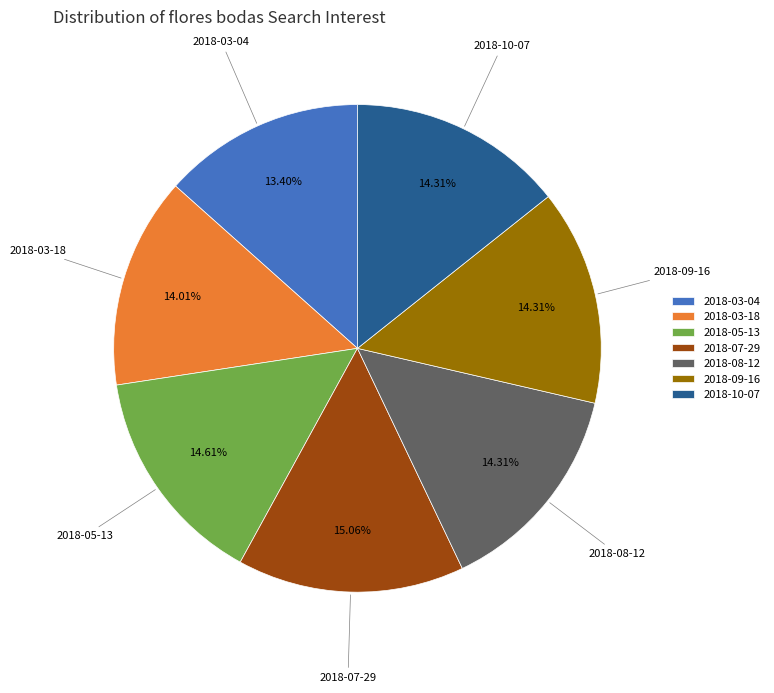

What is the ratio of the value at 2018-08-12 to the value at 2018-10-07?

1.0